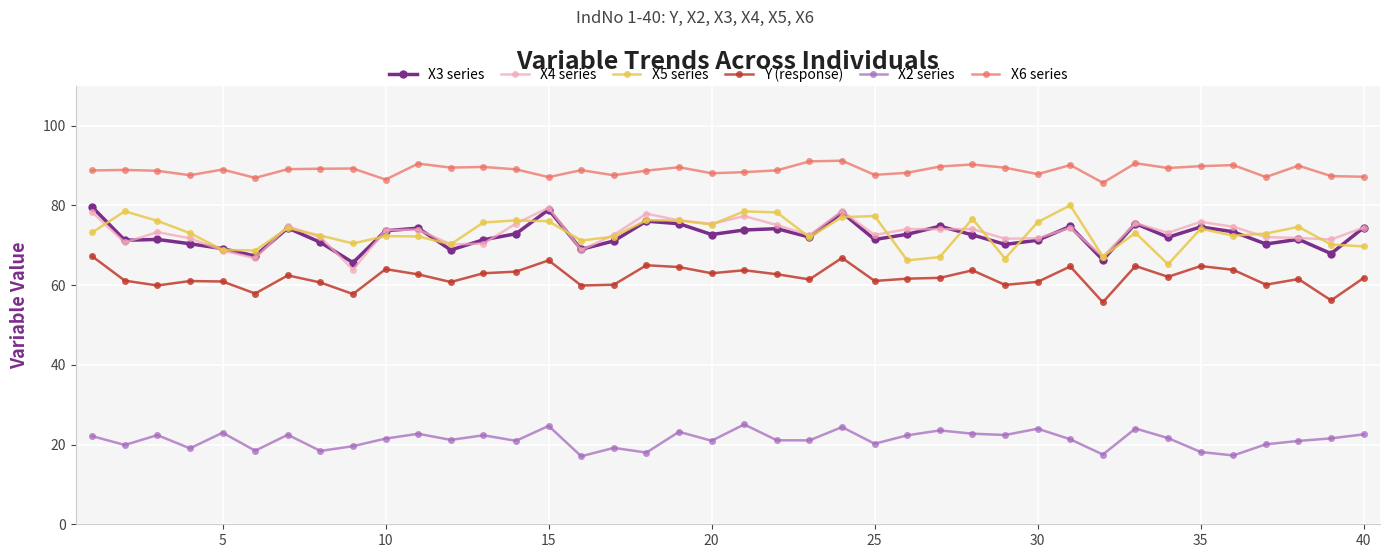

What is the maximum value for X5 series?

80.0